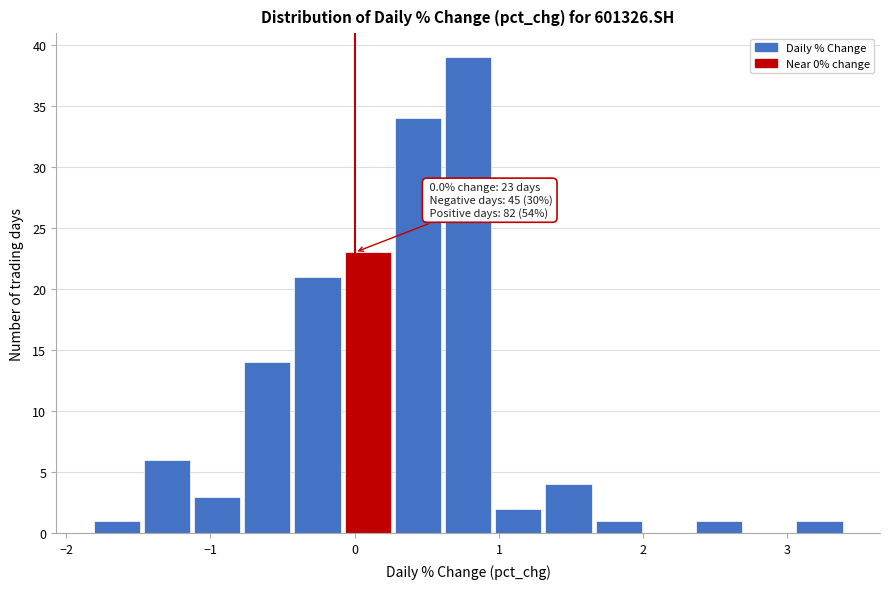

Read against the x-axis, roughly where is the centre of the tallest bar?

0.8